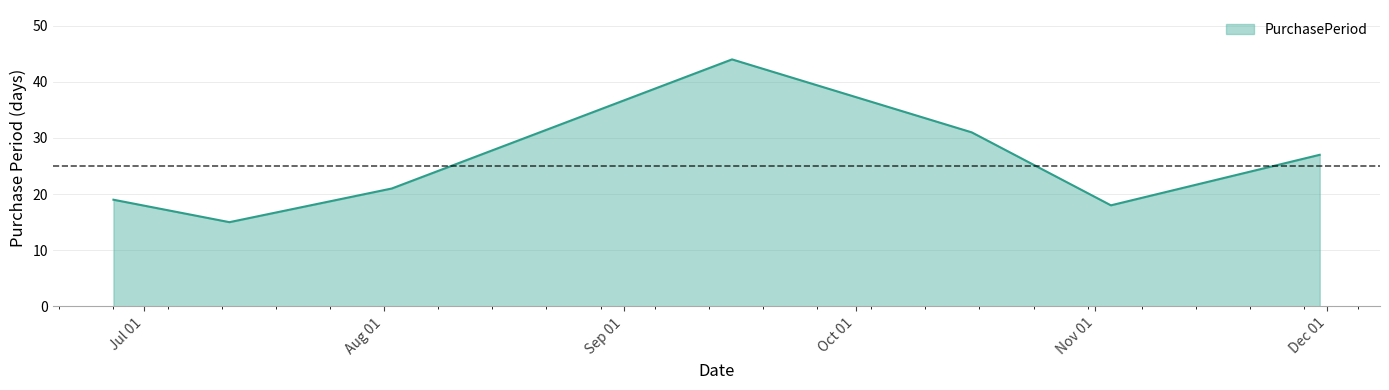

What is the sum of all values?

175